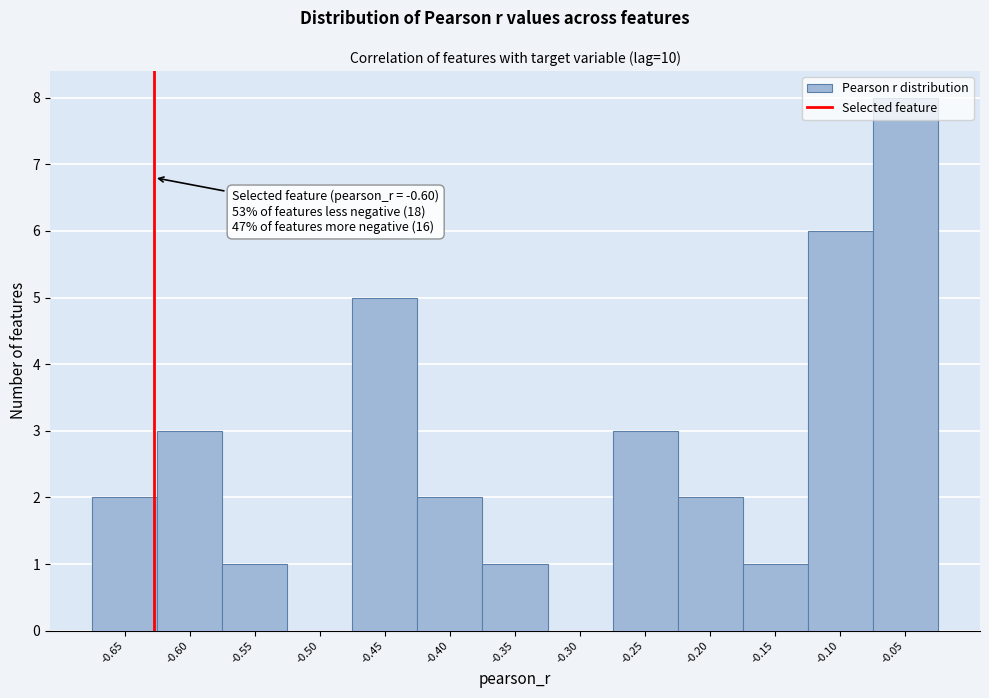

Which has a higher value, -0.30 or -0.20?

-0.20